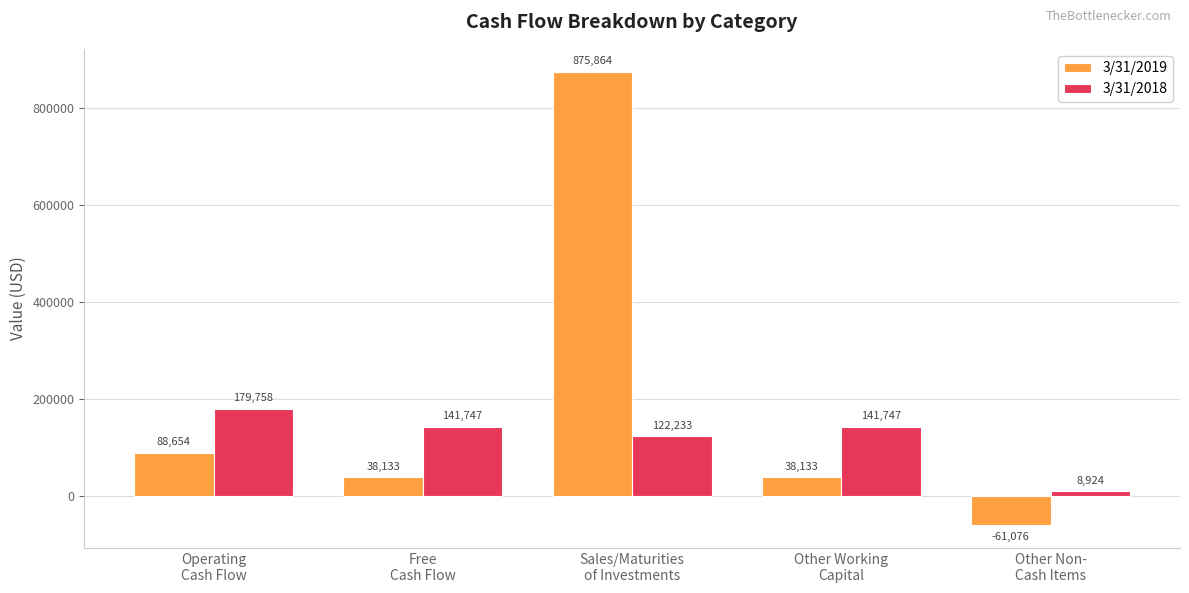

What is the label of the 2nd bar from the left?

Free
Cash Flow